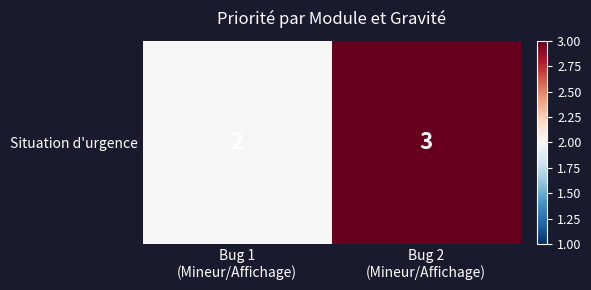

What is the ratio of the value at Bug 1
(Mineur/Affichage) to the value at Bug 2
(Mineur/Affichage)?

0.7